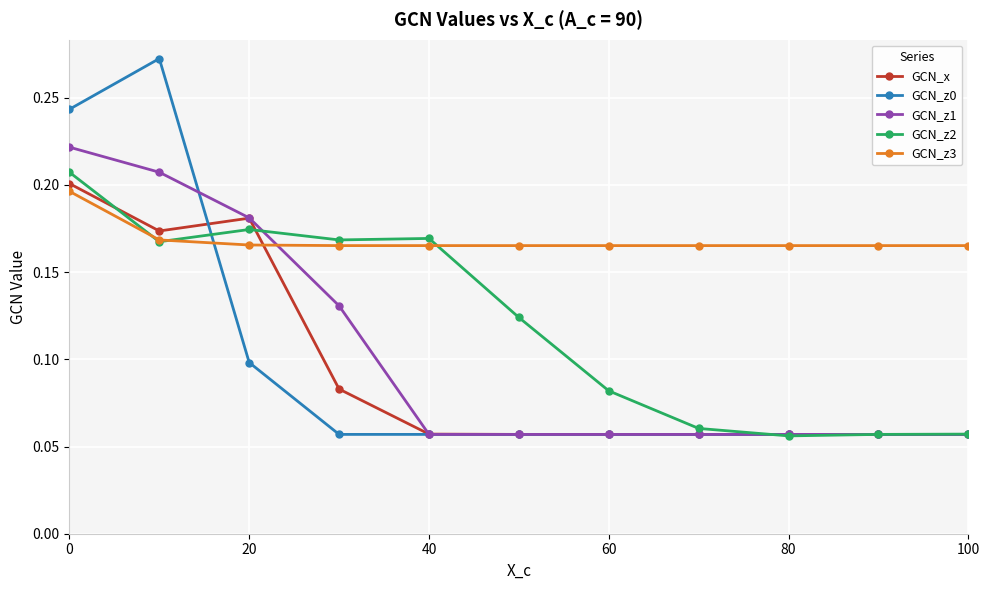

Which series has the widest spread of values?

GCN_z0